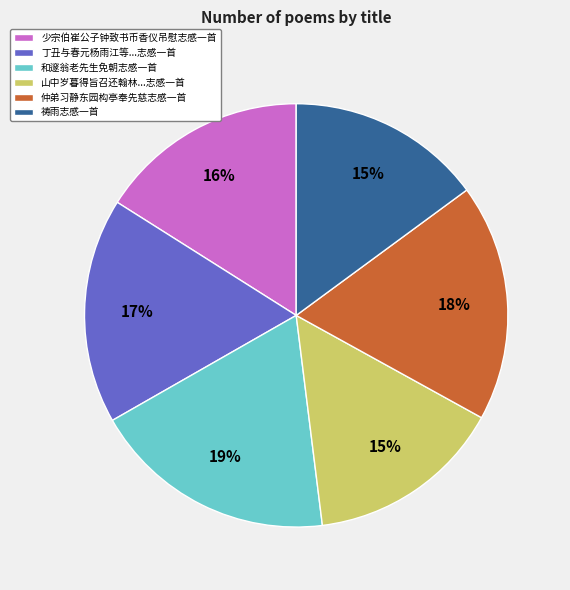

How many segments does this pie chart have?

6